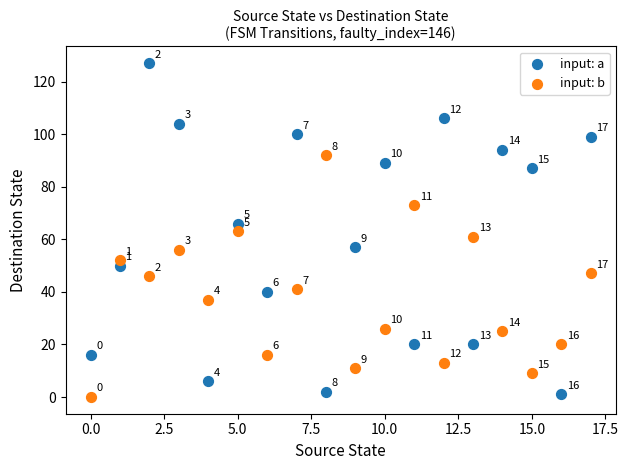

What are all the series names shown in the legend?

input: a, input: b